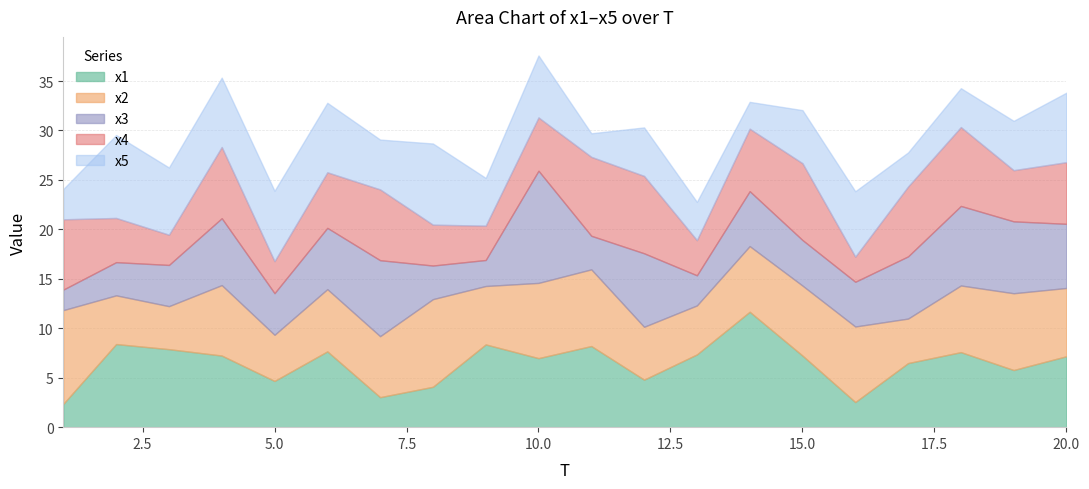

What are all the series names shown in the legend?

x1, x2, x3, x4, x5